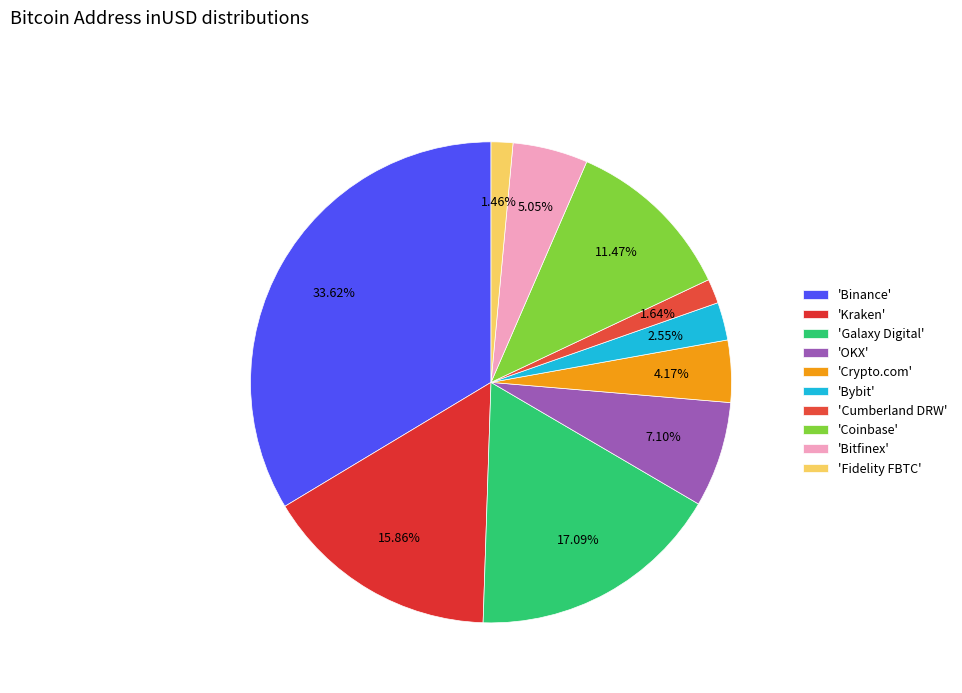

Which slice is the largest?

'Binance'